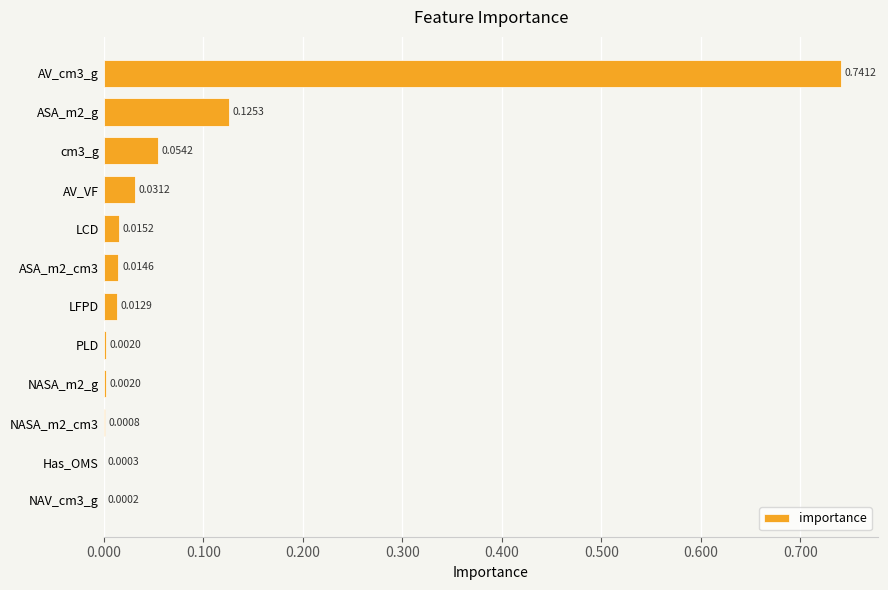

What is the sum of all values?

1.0